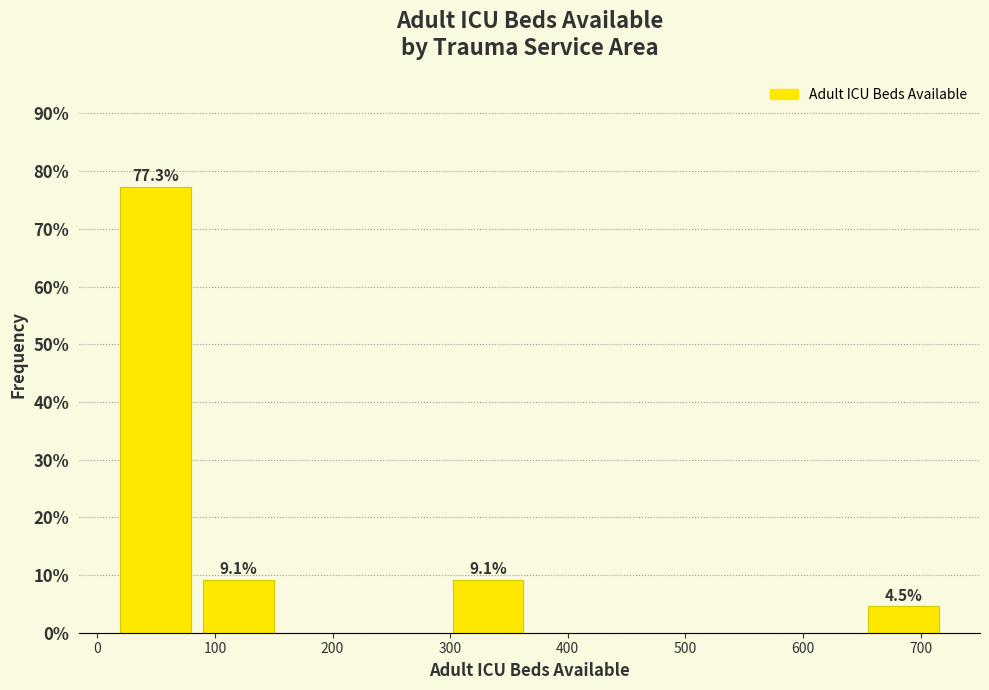

Which range on the x-axis has the tallest bar?

10 to 80